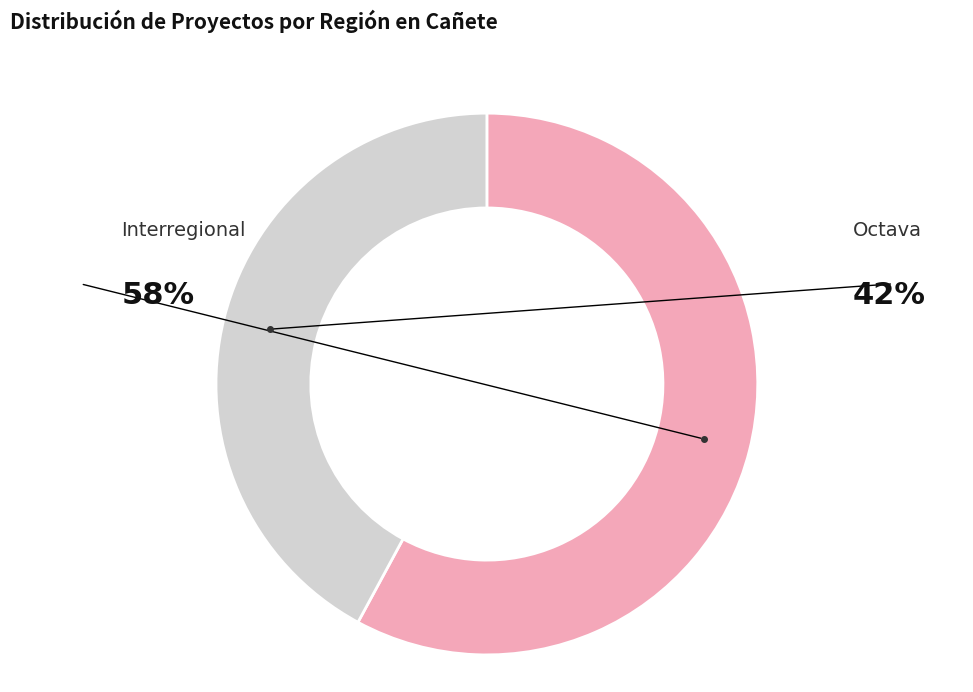

To the nearest percent, what is the difference between the largest and smallest slice percentages?

16%